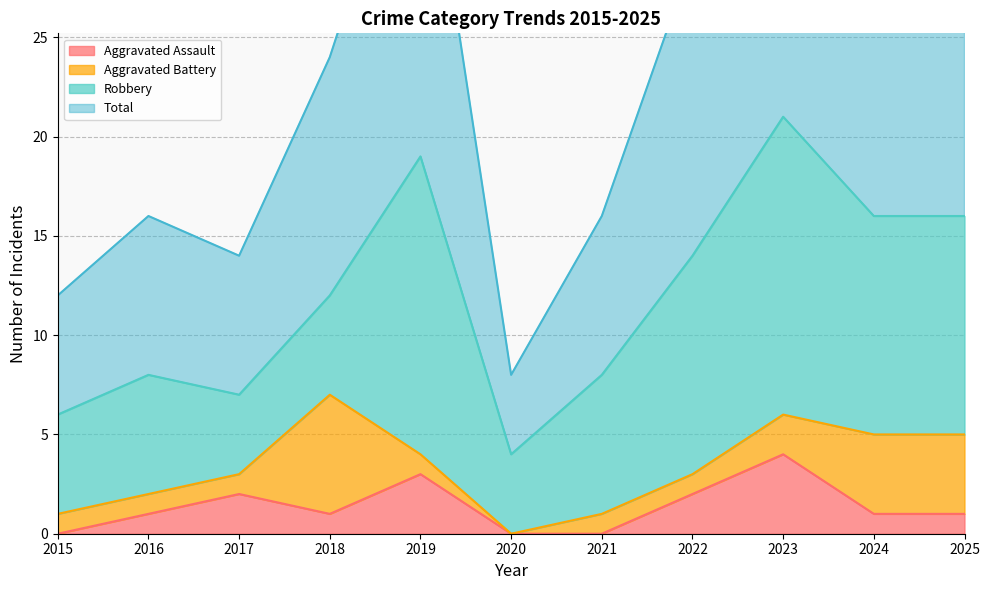

What is the difference between the highest and lowest values at 2021?

16